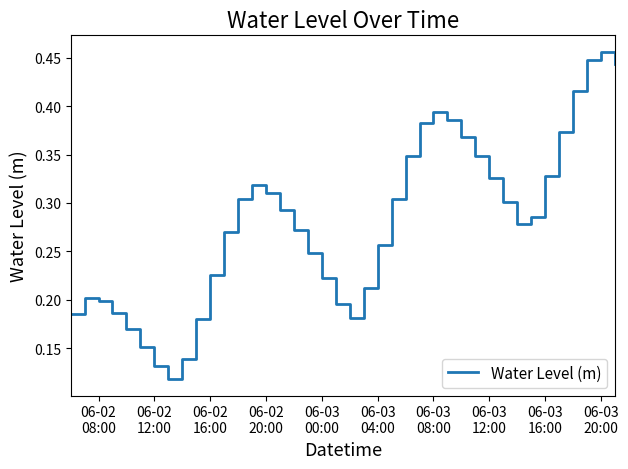

What is the smallest value displayed?

0.1